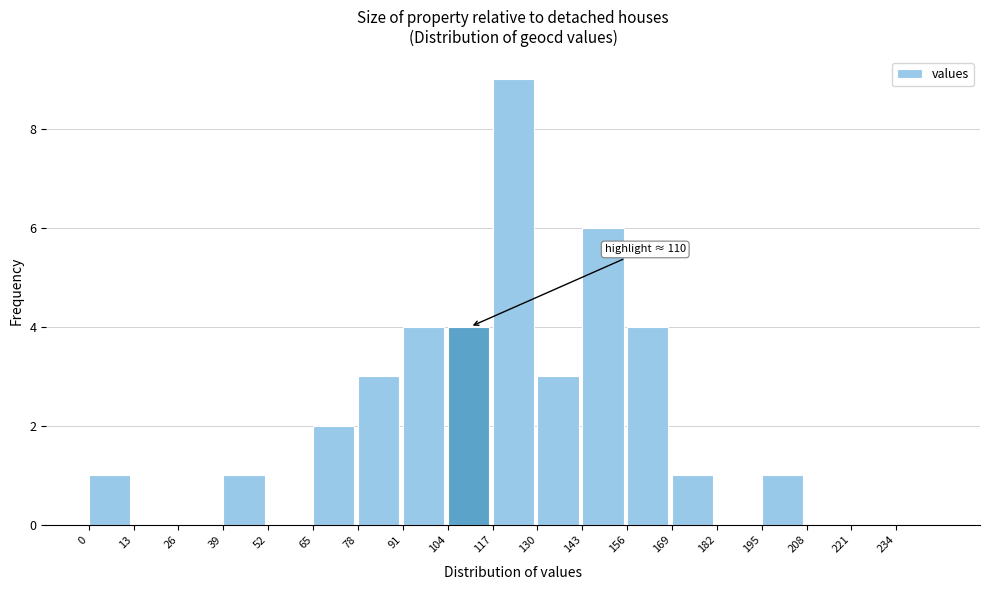

Over which range of the x-axis is the bar tallest?

117 to 130